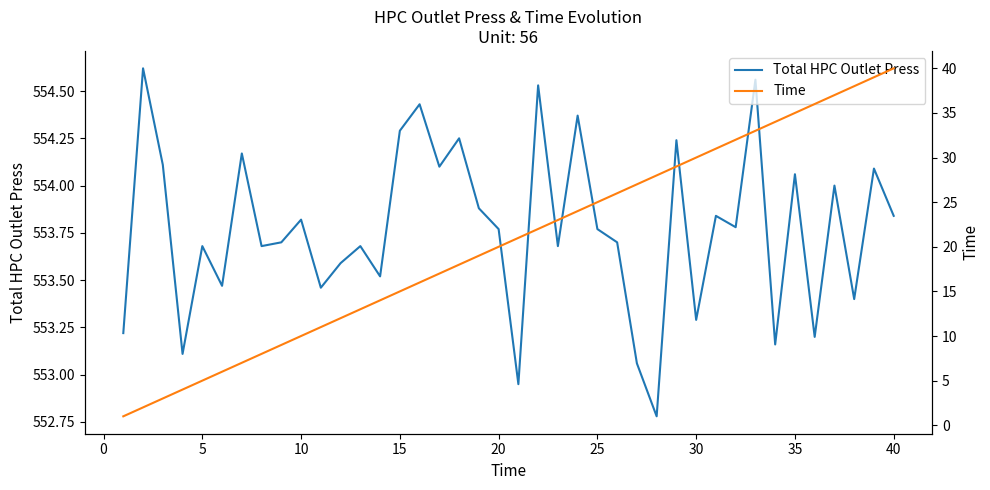

What is the lowest value of the Total HPC Outlet Press series?

552.8